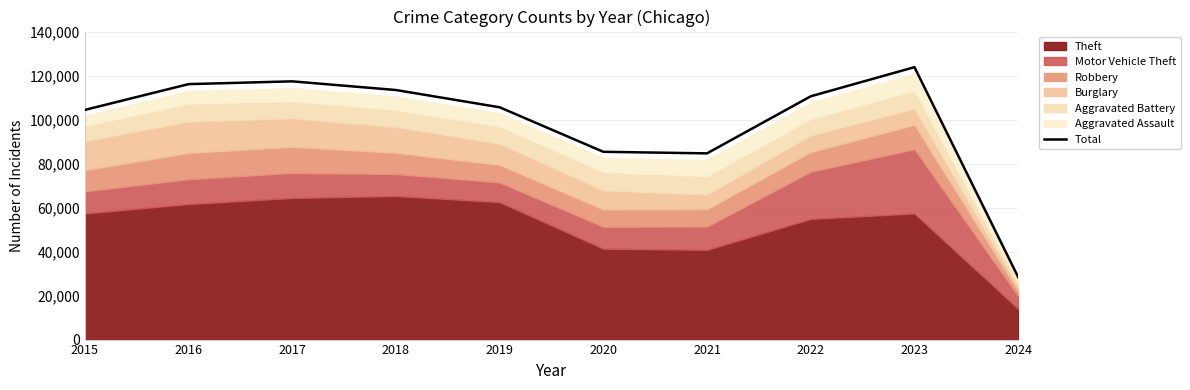

Where is the data nearest to the value 76117?

2021